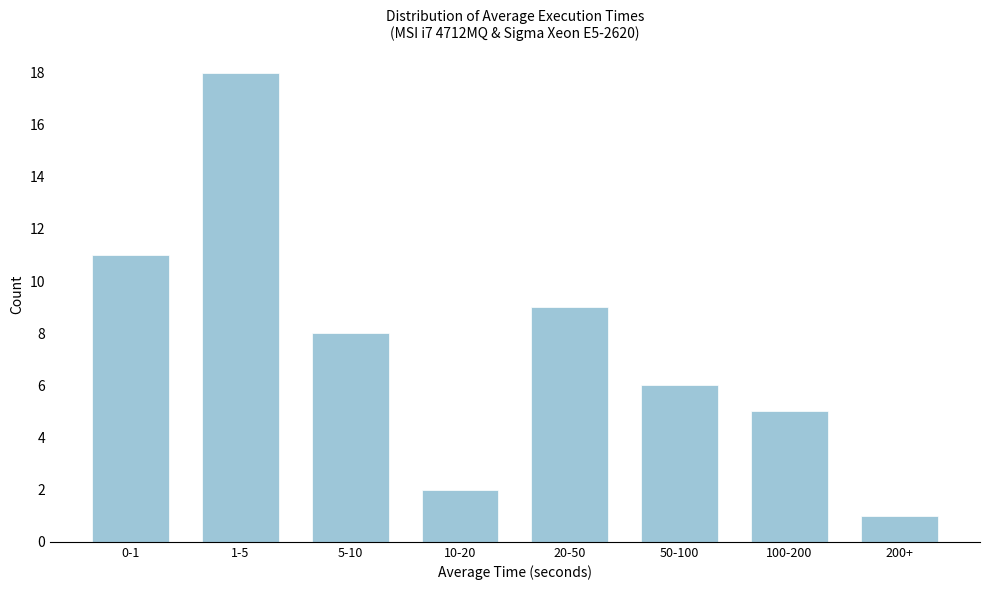

Reading right to left, transcribe all the data shown in this chart.

200+=1	100-200=5	50-100=6	20-50=9	10-20=2	5-10=8	1-5=18	0-1=11